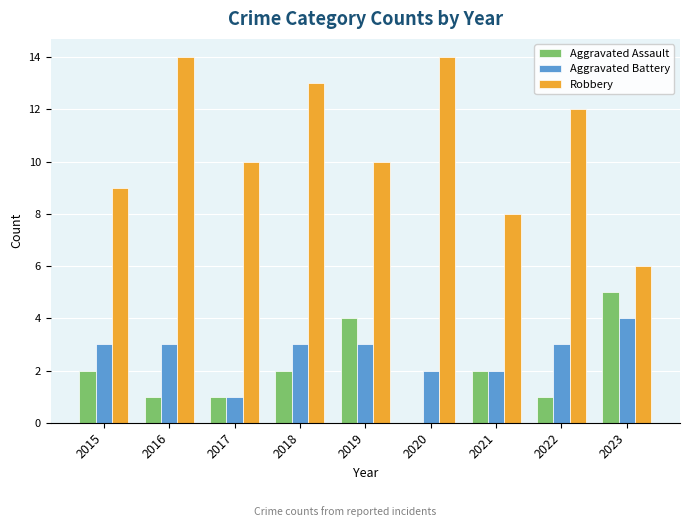

Is the value of Aggravated Battery at 2015 greater than the value of Robbery at 2023?

No